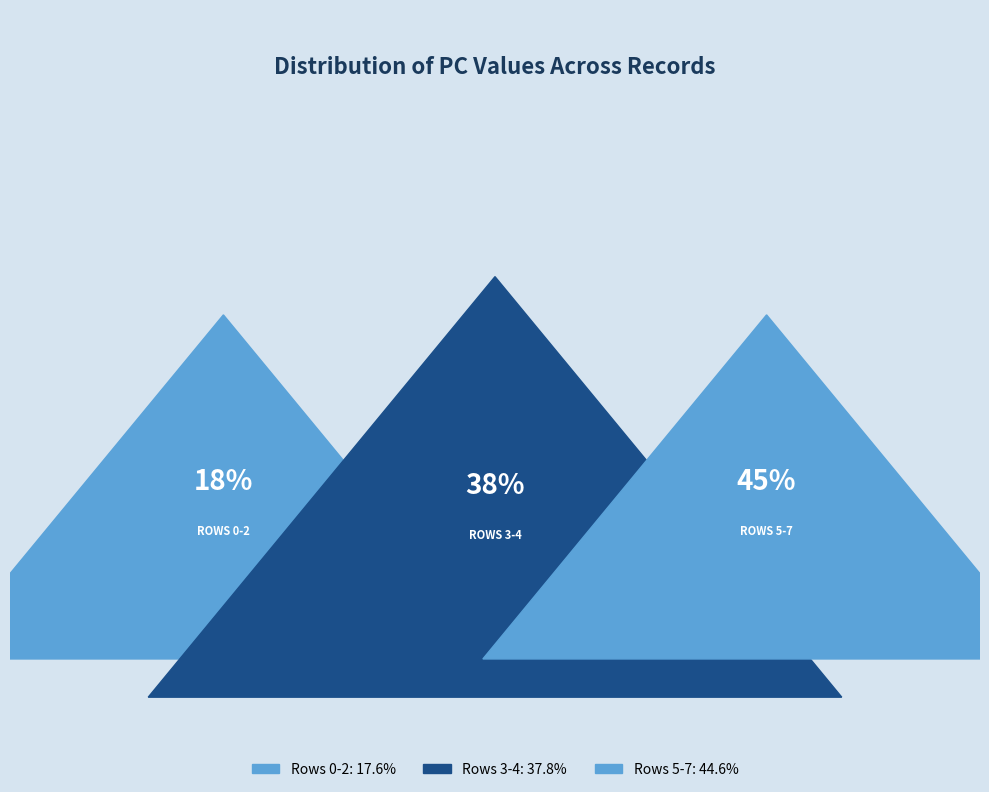

To the nearest percent, what percentage of the pie is Row 7?

13%